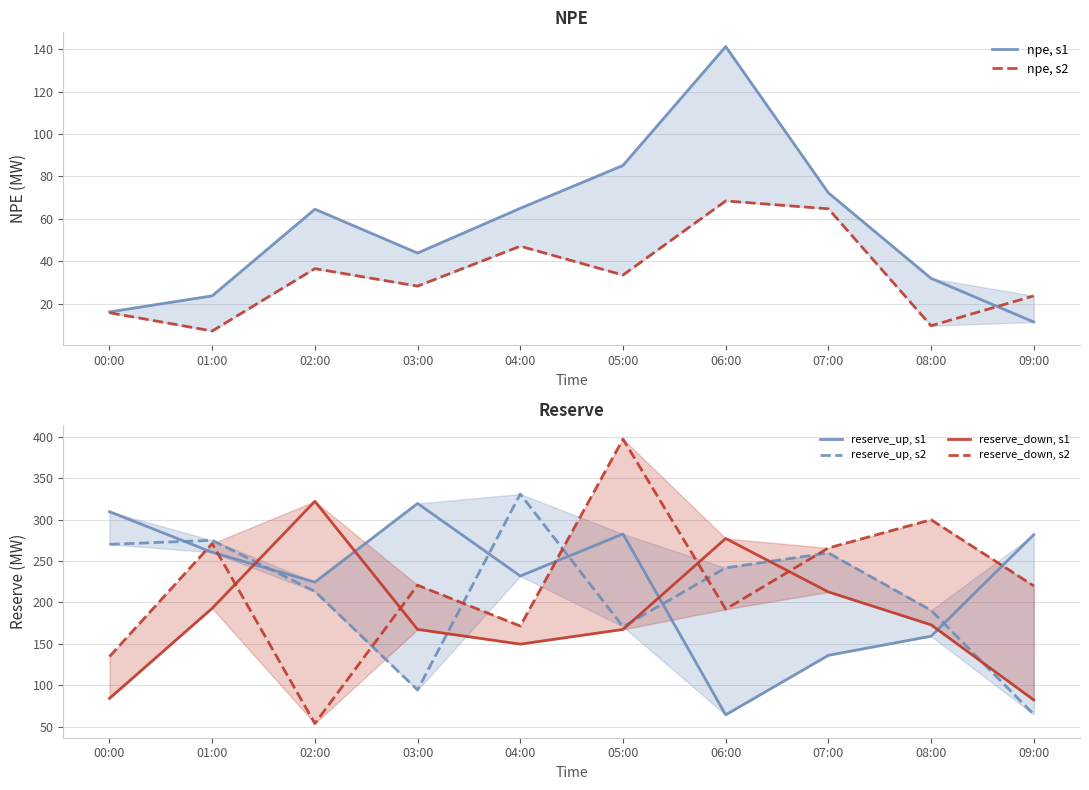

The value of reserve_up, s2 at 07:00 is 259.9. True or false?

True